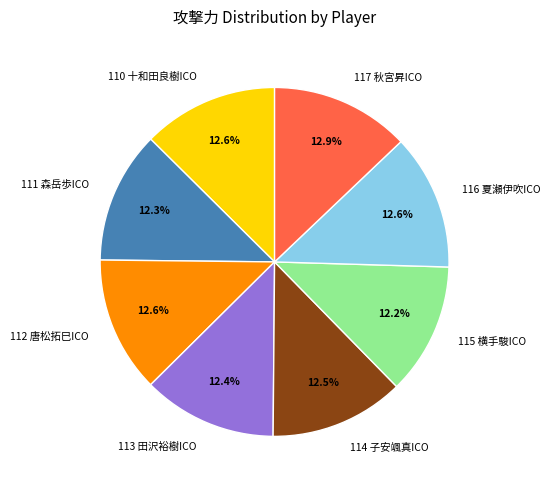

What percentage is the 115 横手駿ICO slice, to the nearest percent?

12%